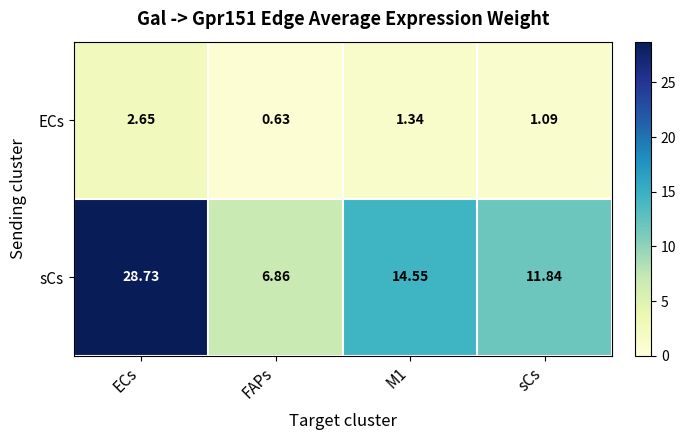

Which series changed the most between ECs and FAPs?

sCs